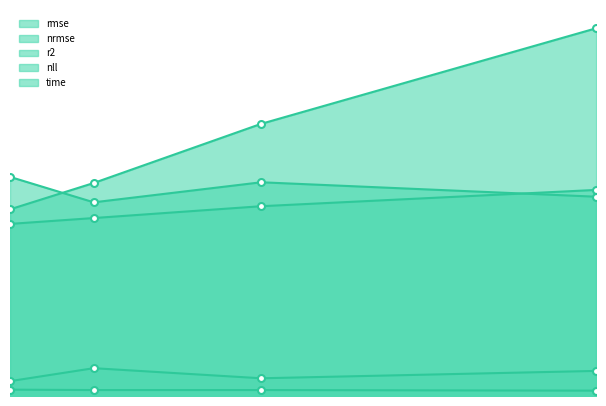

What are all the series names shown in the legend?

rmse, nrmse, r2, nll, time